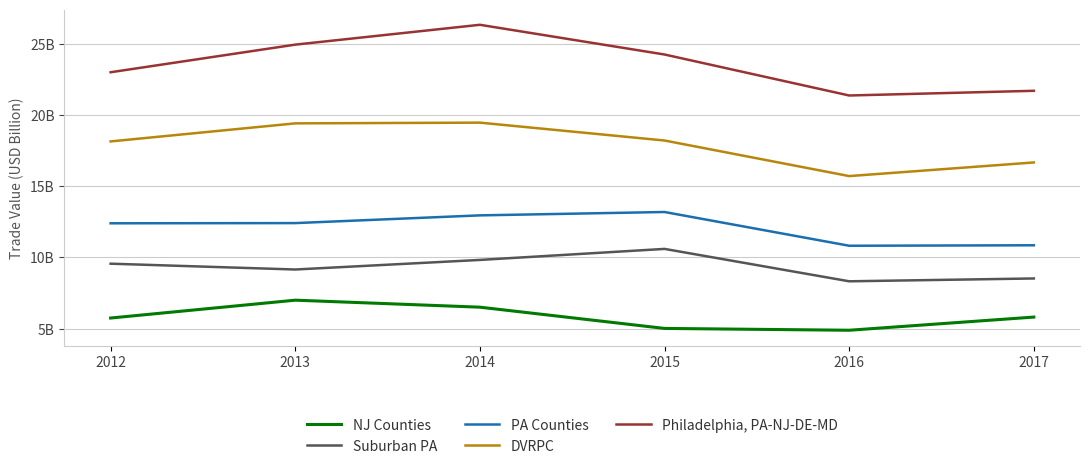

What are all the series names shown in the legend?

NJ Counties, Suburban PA, PA Counties, DVRPC, Philadelphia, PA-NJ-DE-MD